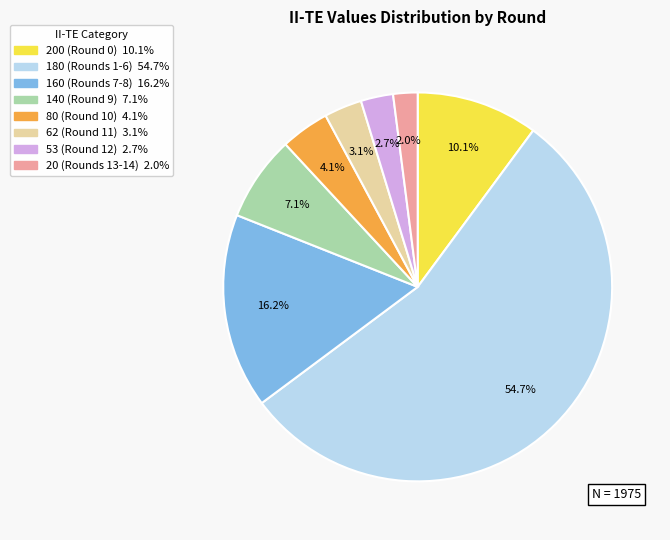

Does any single category account for the majority?

Yes